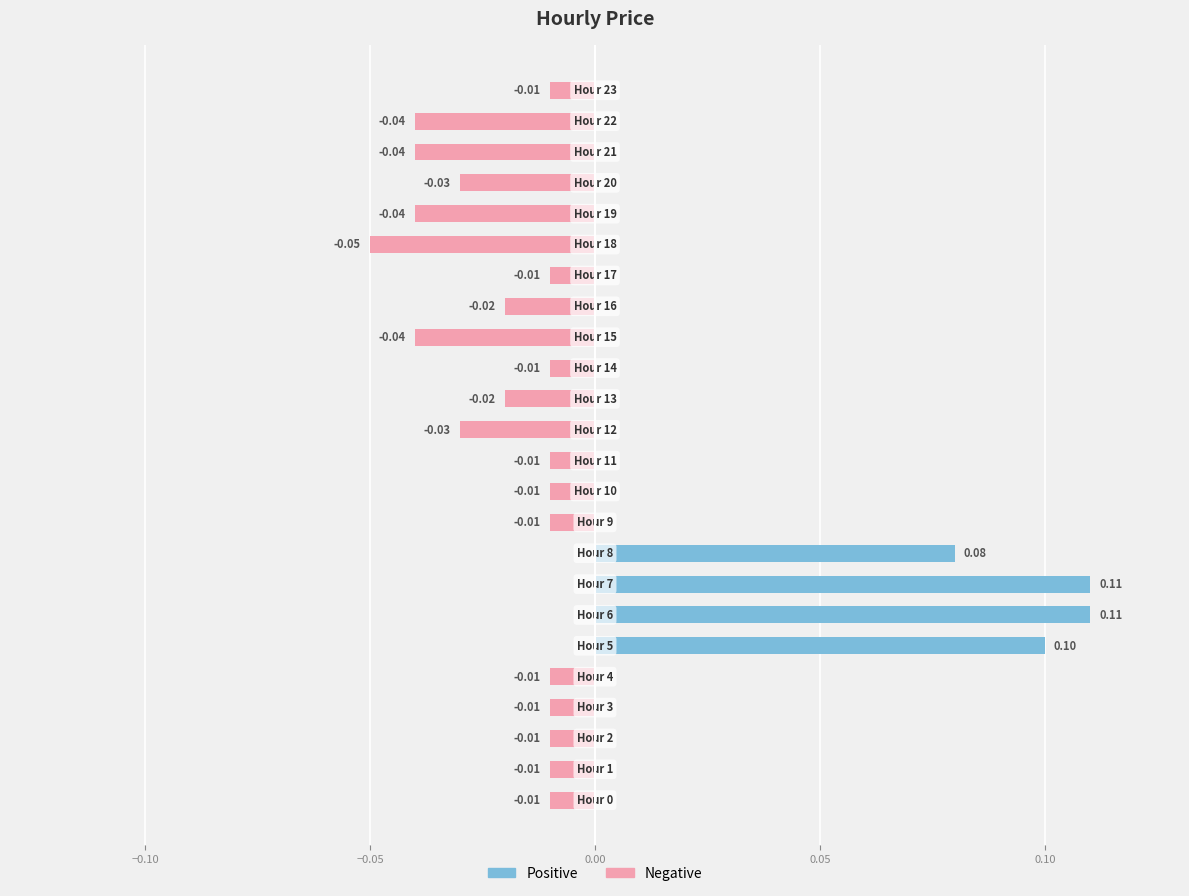

What are all the series names shown in the legend?

Positive, Negative